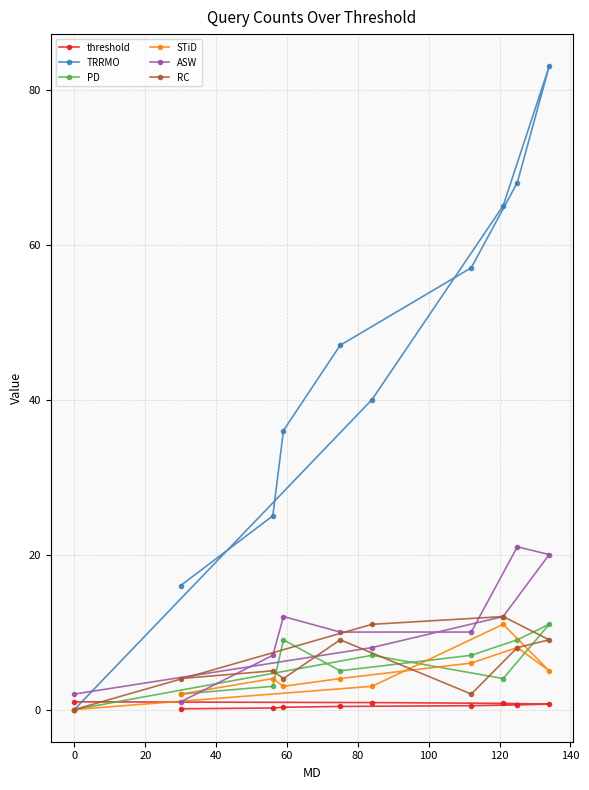

What is the highest value of the PD series?

11.0